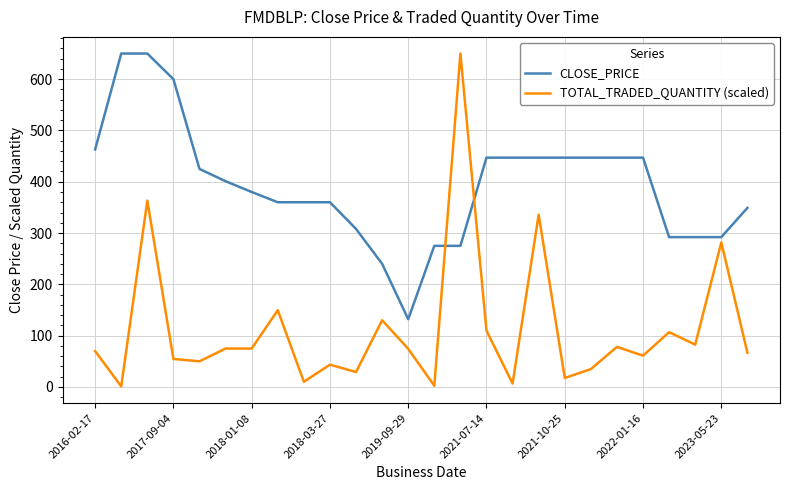

What is the difference between the maximum and minimum values in the CLOSE_PRICE series?

518.0